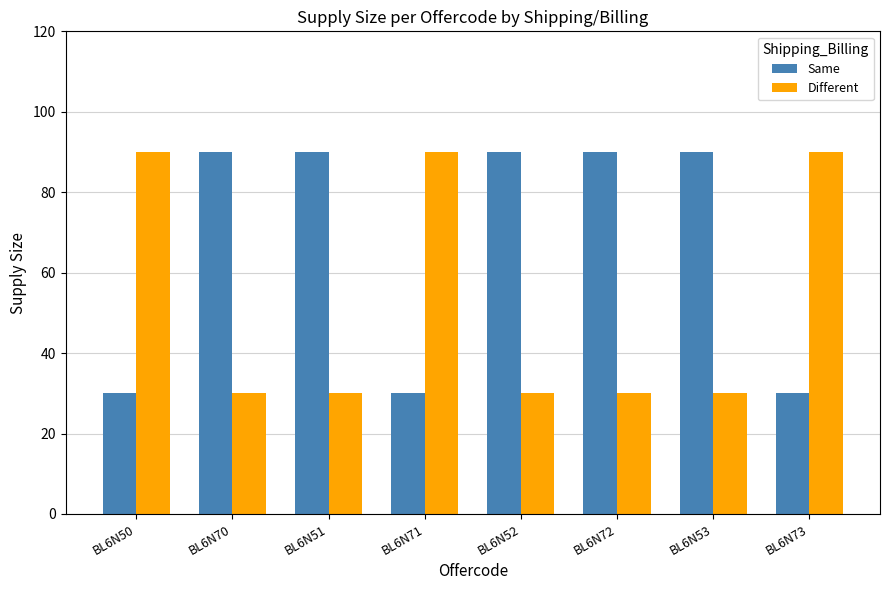

What is the highest value of the Different series?

90